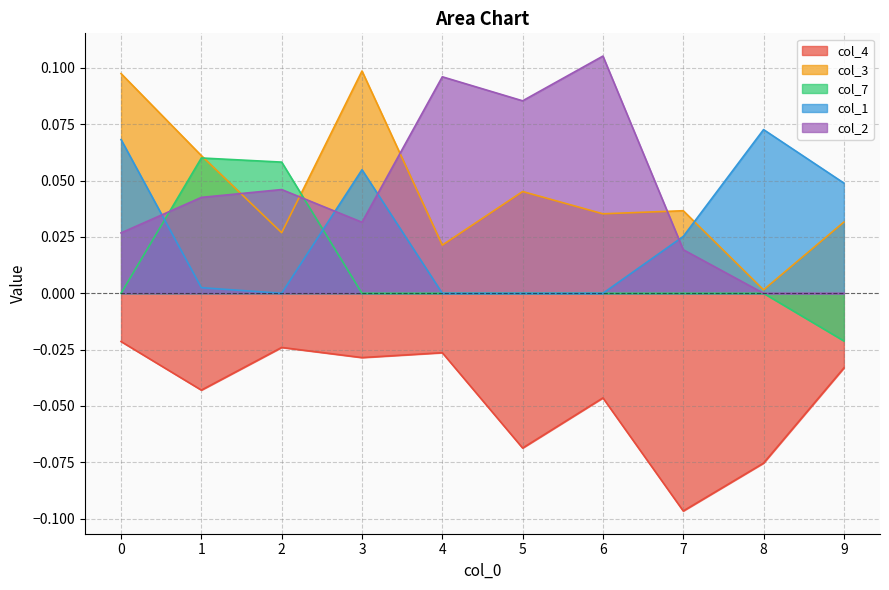

Does the chart have visible grid lines?

Yes